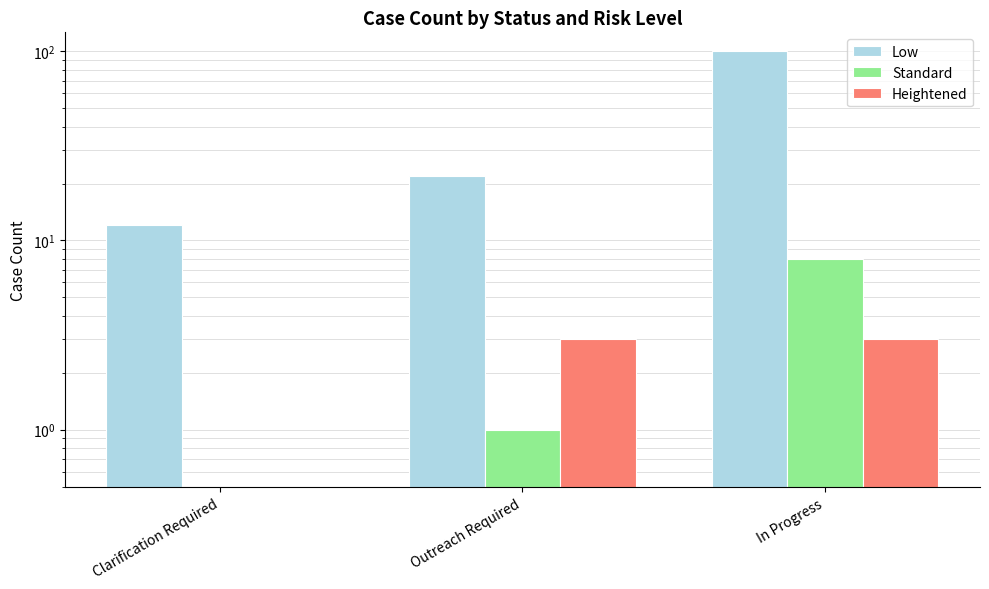

What is the difference between the second highest and minimum values in the Standard series?

1